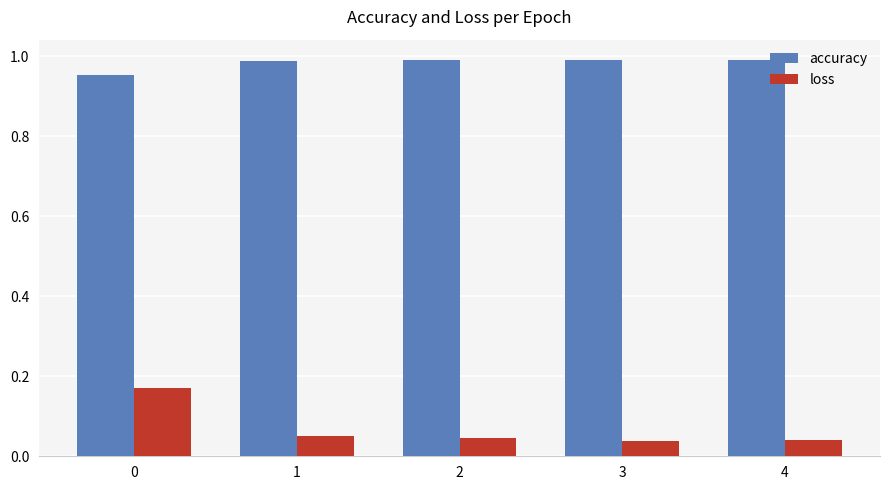

What is the spread (max minus min) of values at 1?

0.9